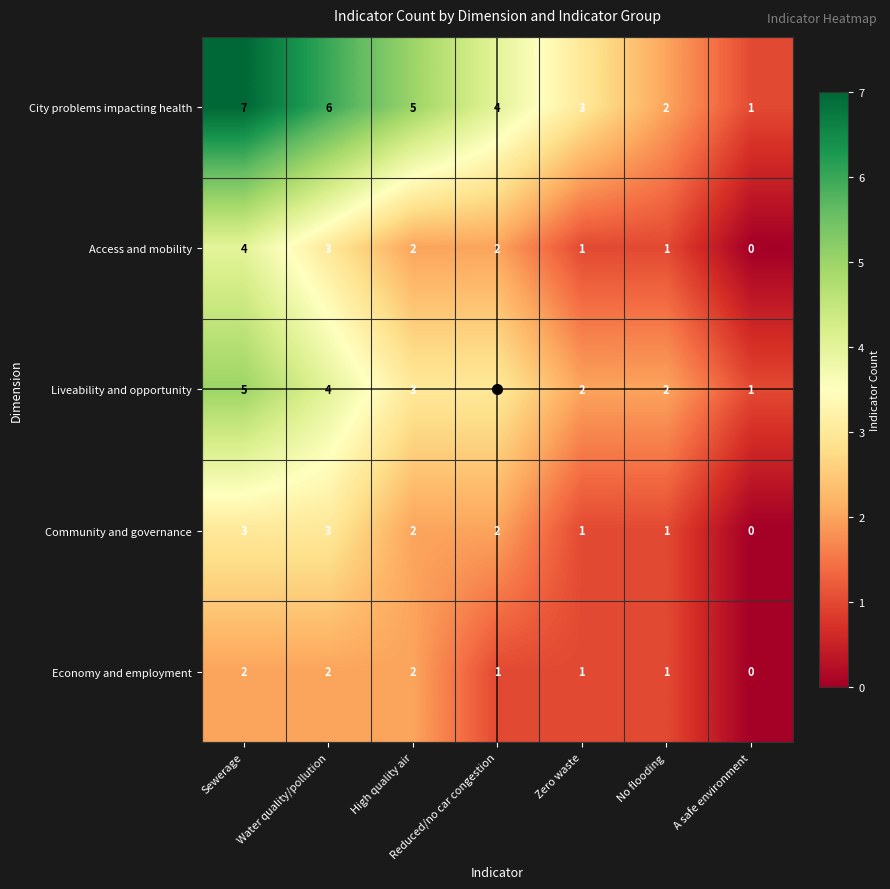

List the series in order of their peak value, highest first.

City problems impacting health, Liveability and opportunity, Access and mobility, Community and governance, Economy and employment